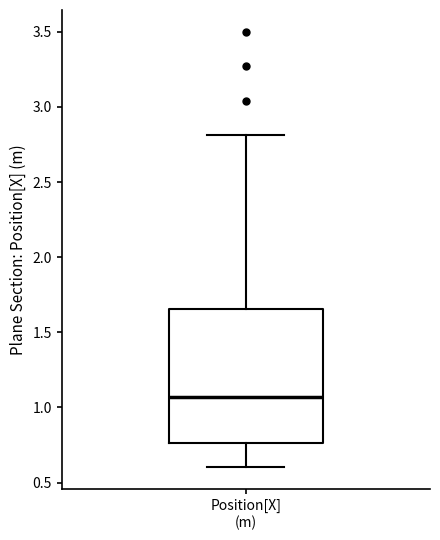

Transcribe this box plot: give where the median line is, the range the box spans, and where the two whiskers end, as read against the y-axis. The values are not printed on the chart, so give them approximately, as read against the axis.

median 1.05, box 0.75 to 1.65, whiskers 0.60 to 2.80